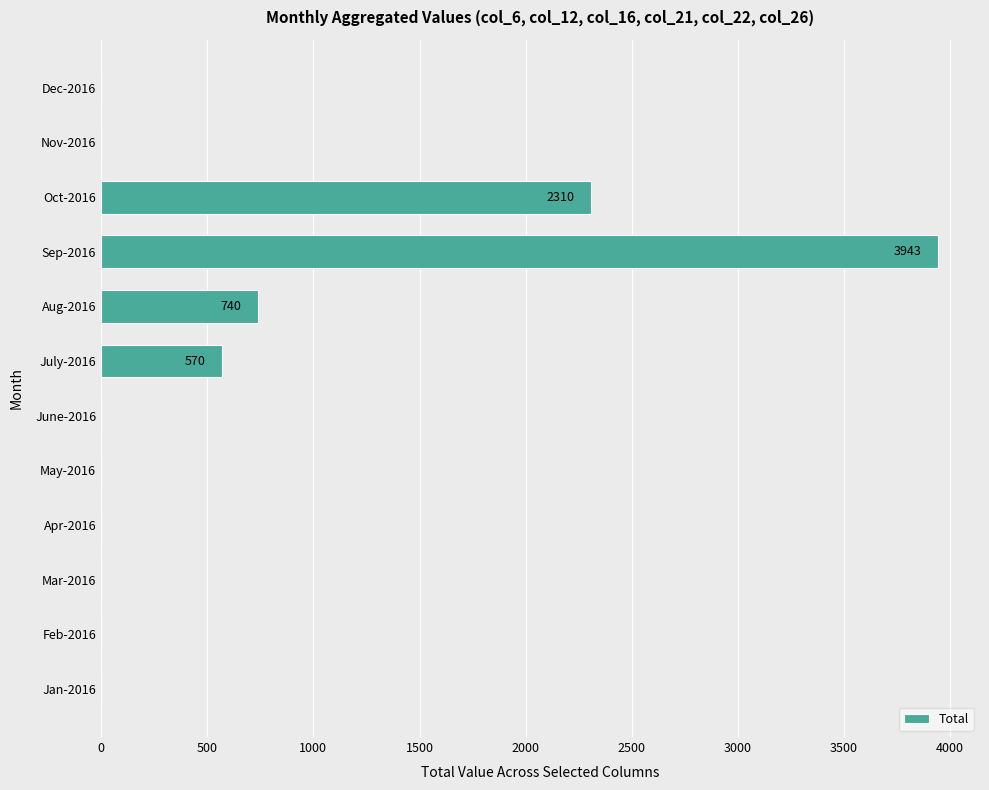

The value at Mar-2016 is 0. True or false?

True